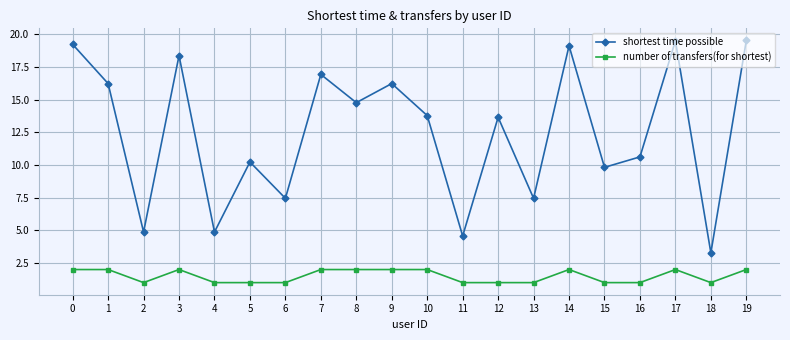

Is this an area chart (filled region under the line)?

No